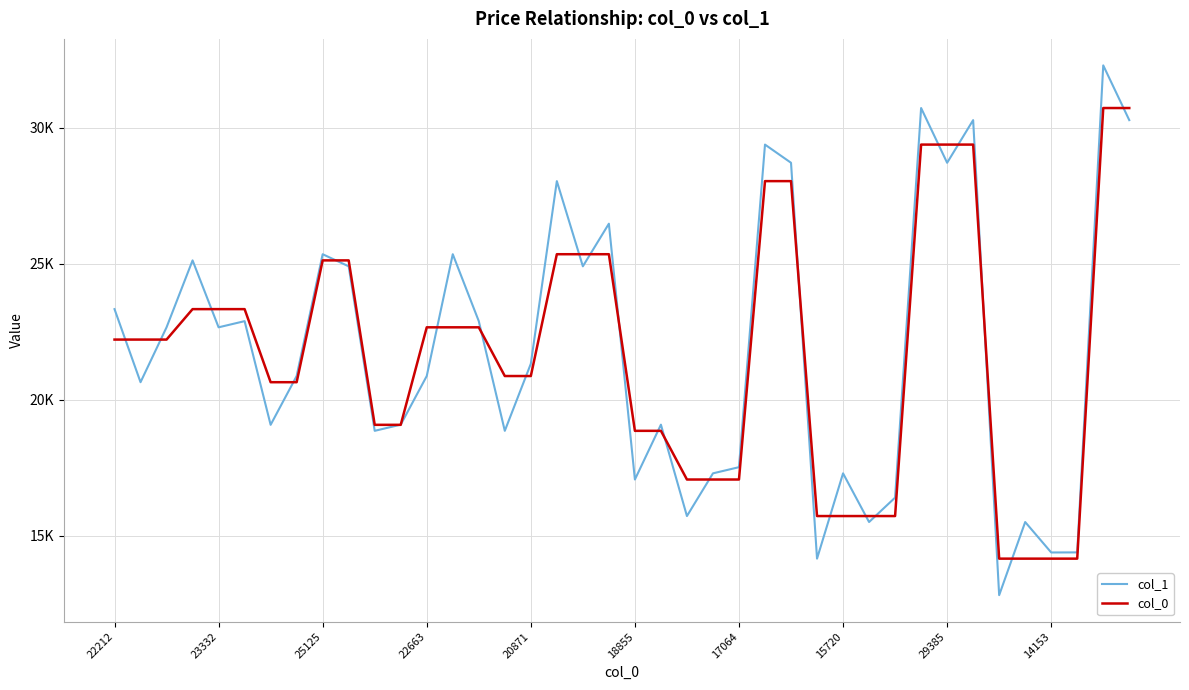

True or false: col_0 and col_1 intersect in this chart.

True